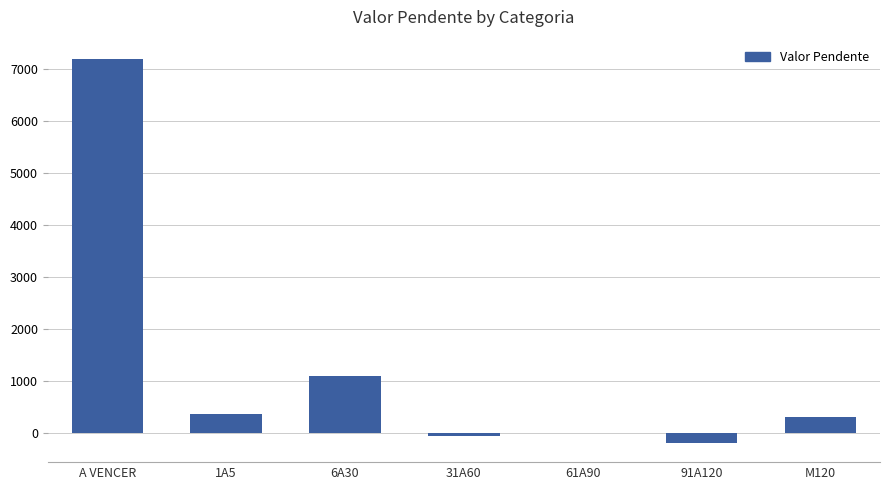

At which label does the data first exceed 306?

A VENCER